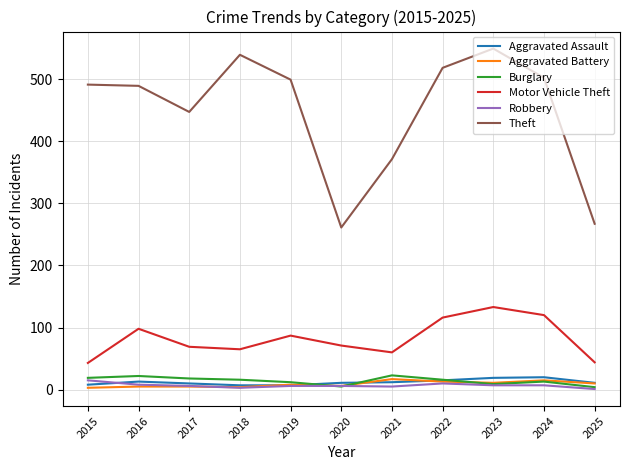

How many series are shown in this chart?

6